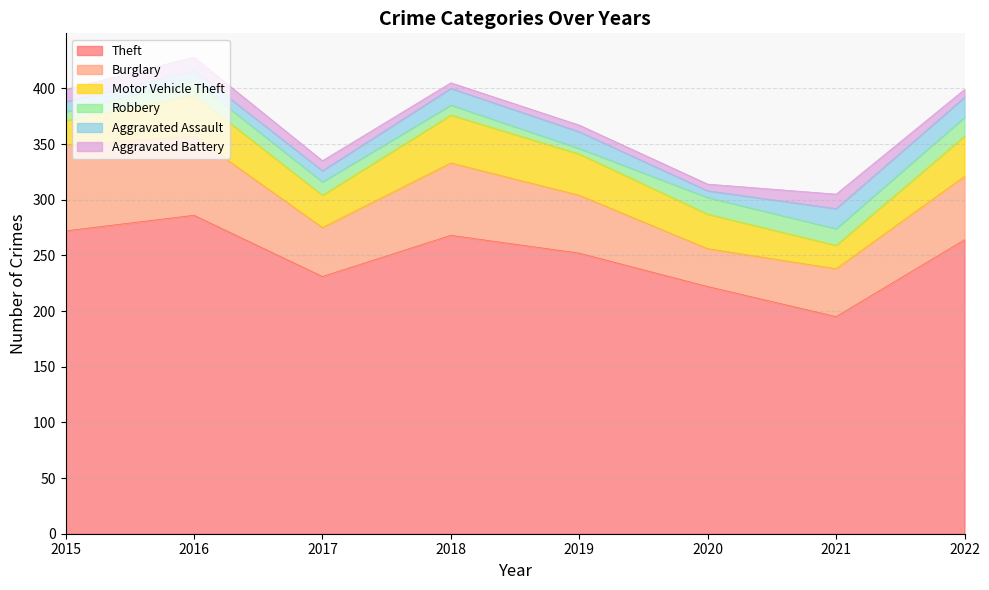

True or false: Aggravated Battery and Motor Vehicle Theft cross at least once.

False